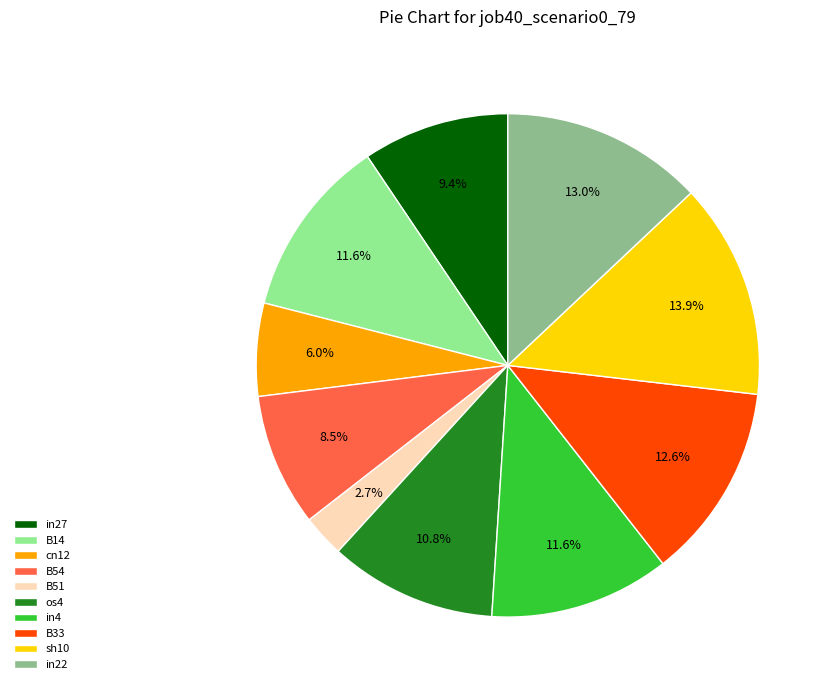

How much of the chart is everything except B14?

88.4%